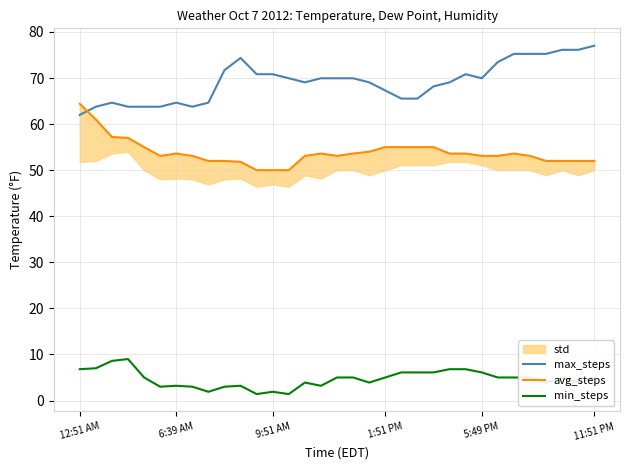

What is the sum of all avg_steps values?

1775.7